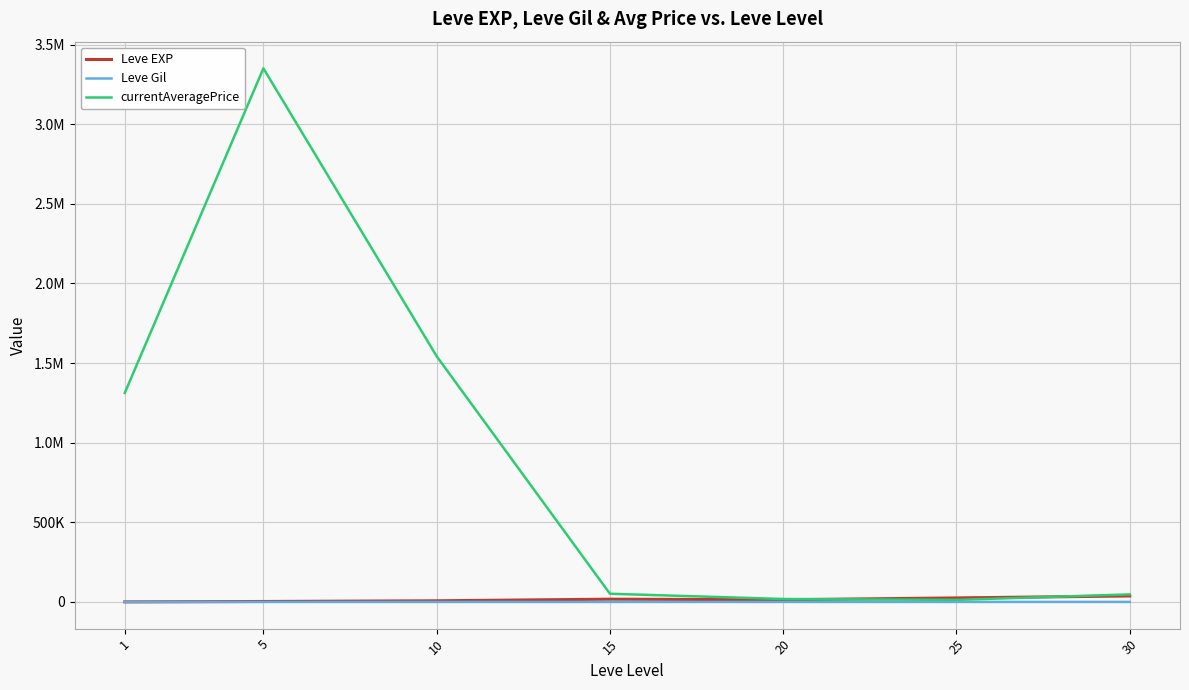

What is the spread (max minus min) of values at 30?

47124.5